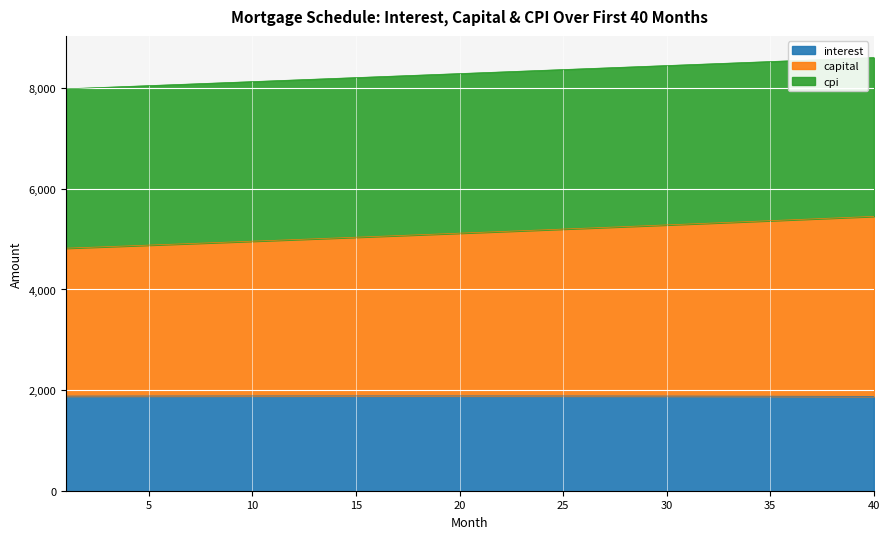

What is the maximum value for interest?

1884.4